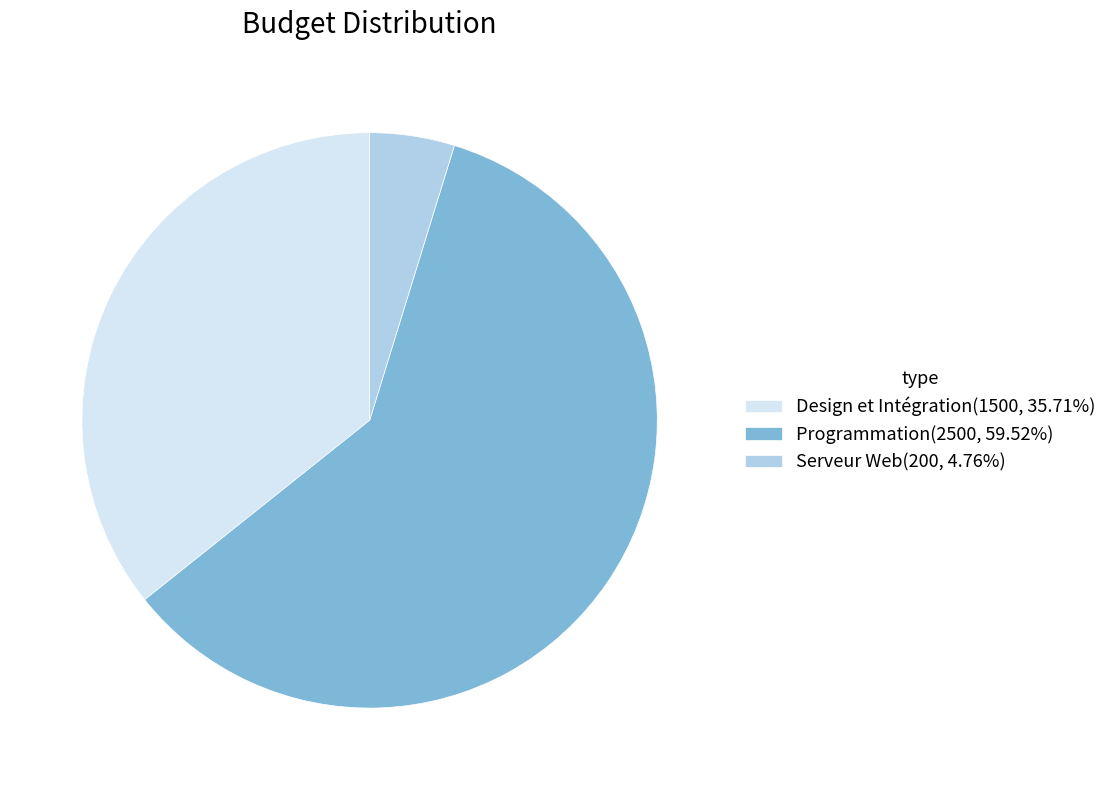

True or false: Programmation accounts for 60% of the total.

True